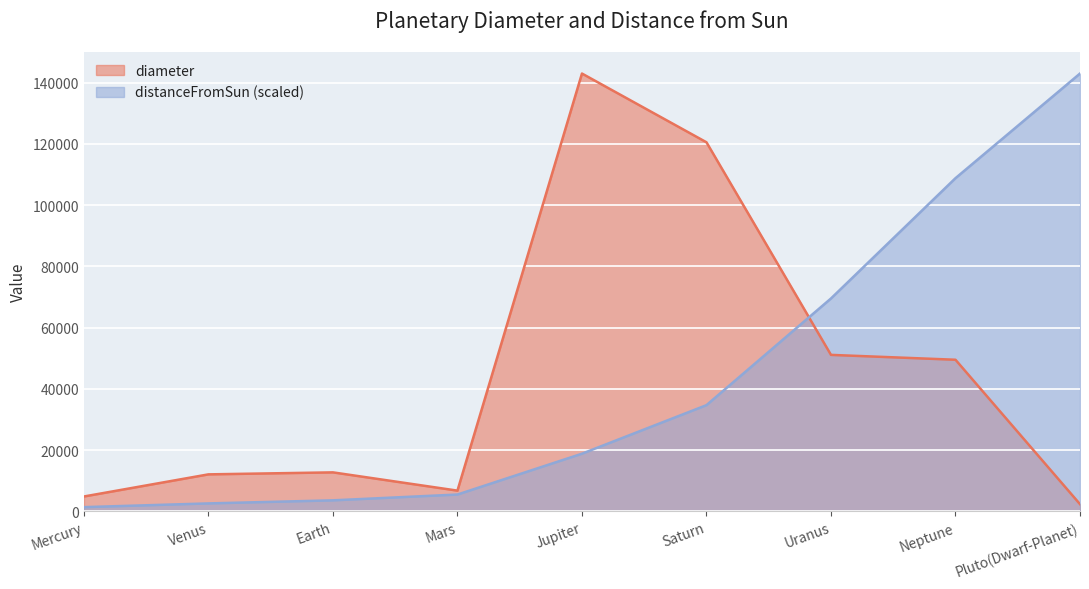

Which series ends up on top after the final intersection of distanceFromSun and diameter?

distanceFromSun